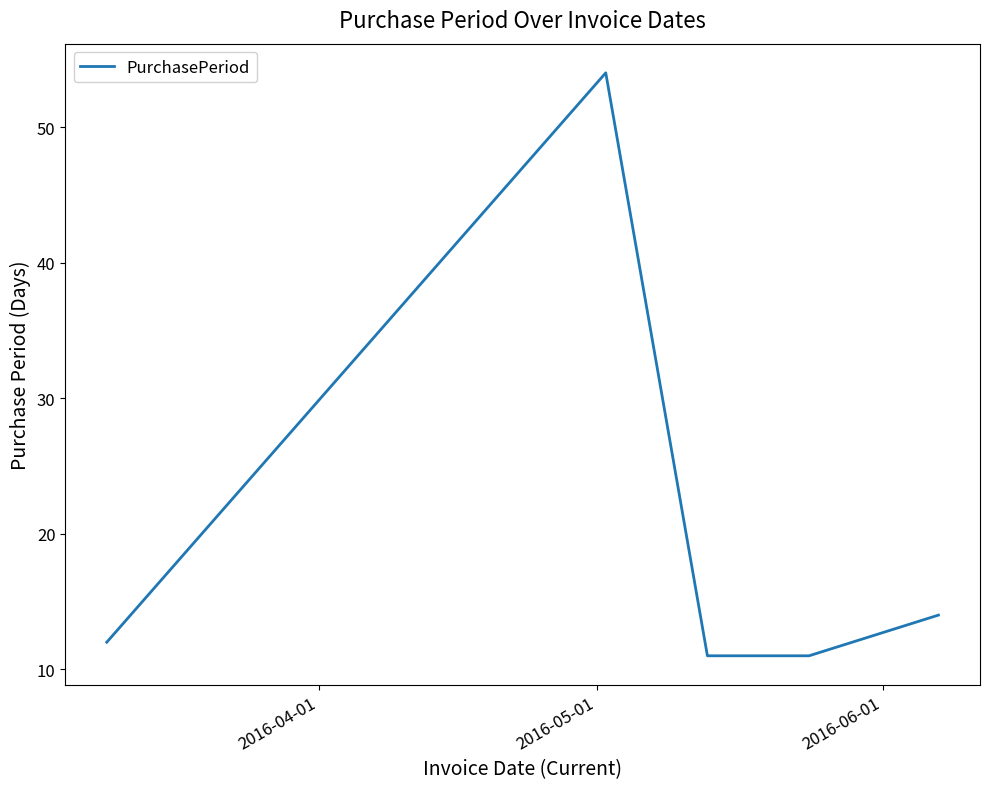

True or false: there are more than 0 points higher than both neighbors.

True